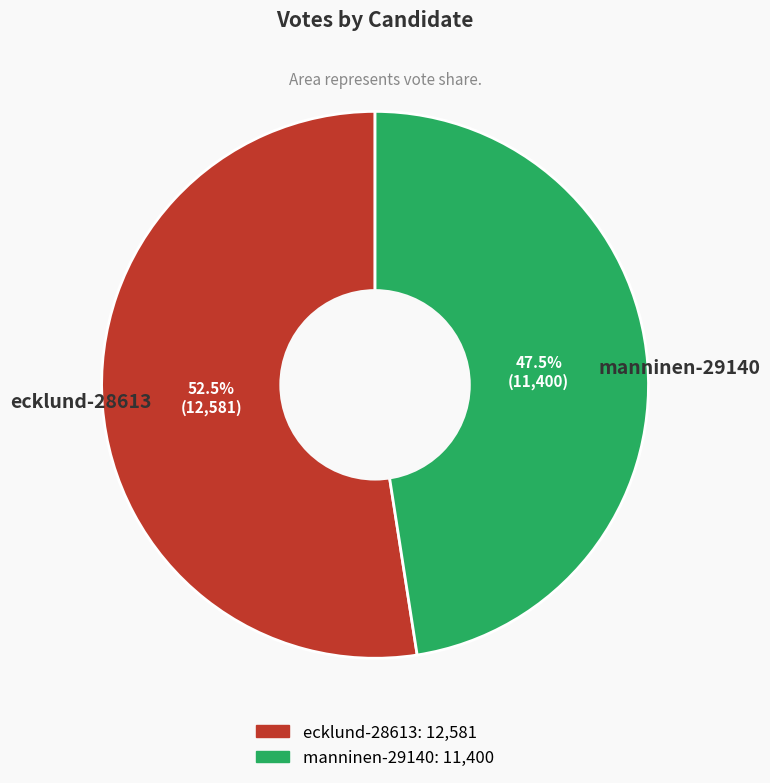

Which slice is the smallest?

manninen-29140